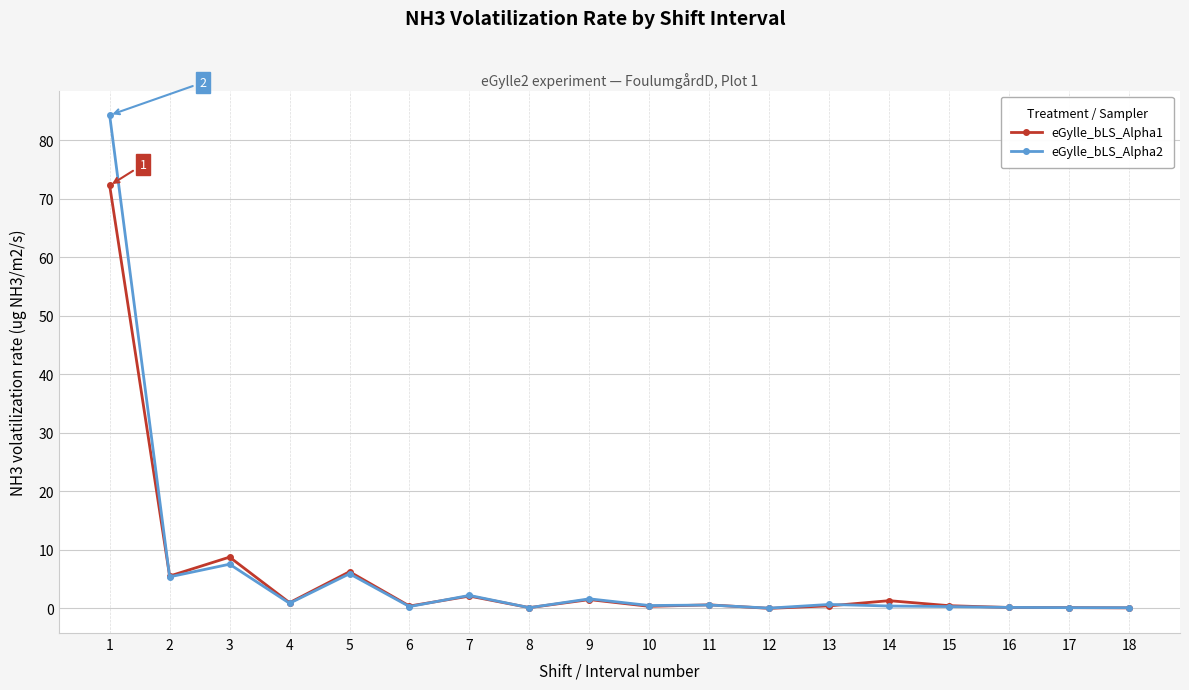

What is the total value across all series at 17?

0.1